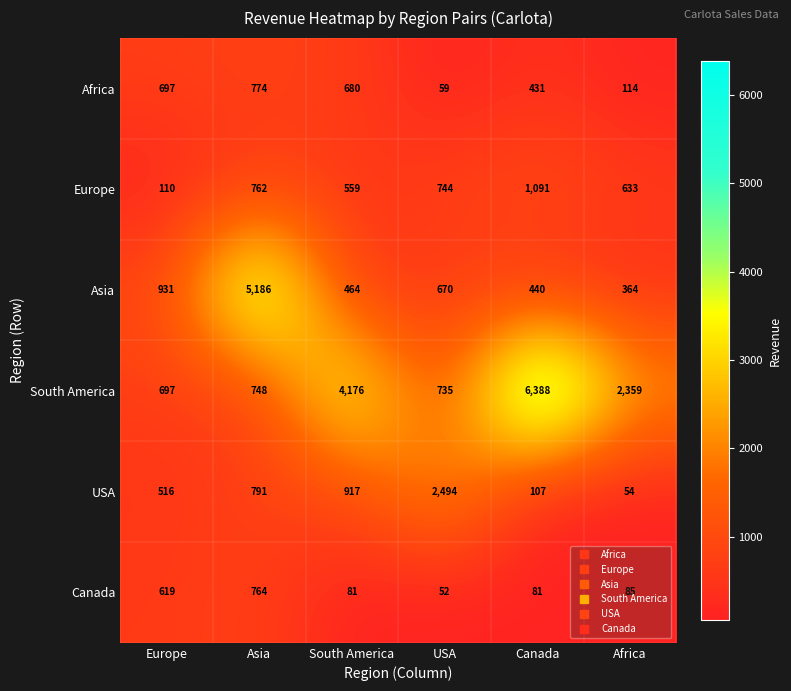

Which category has the lowest value across all series?

USA